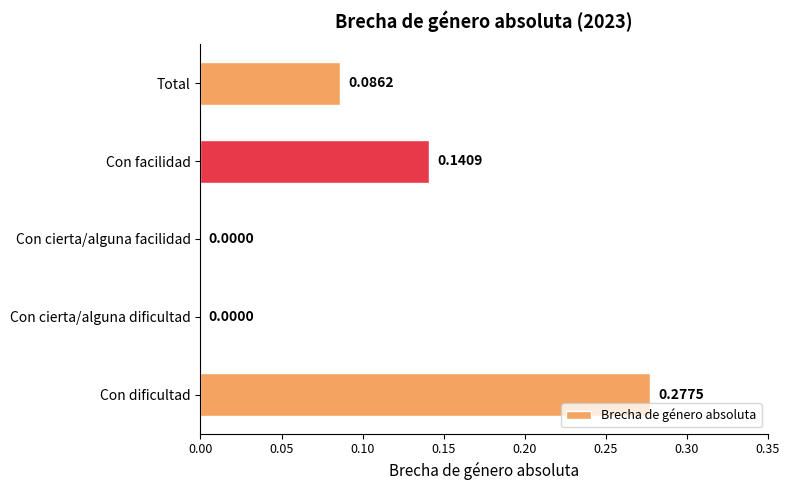

Which has a higher value, Total or Con dificultad?

Con dificultad